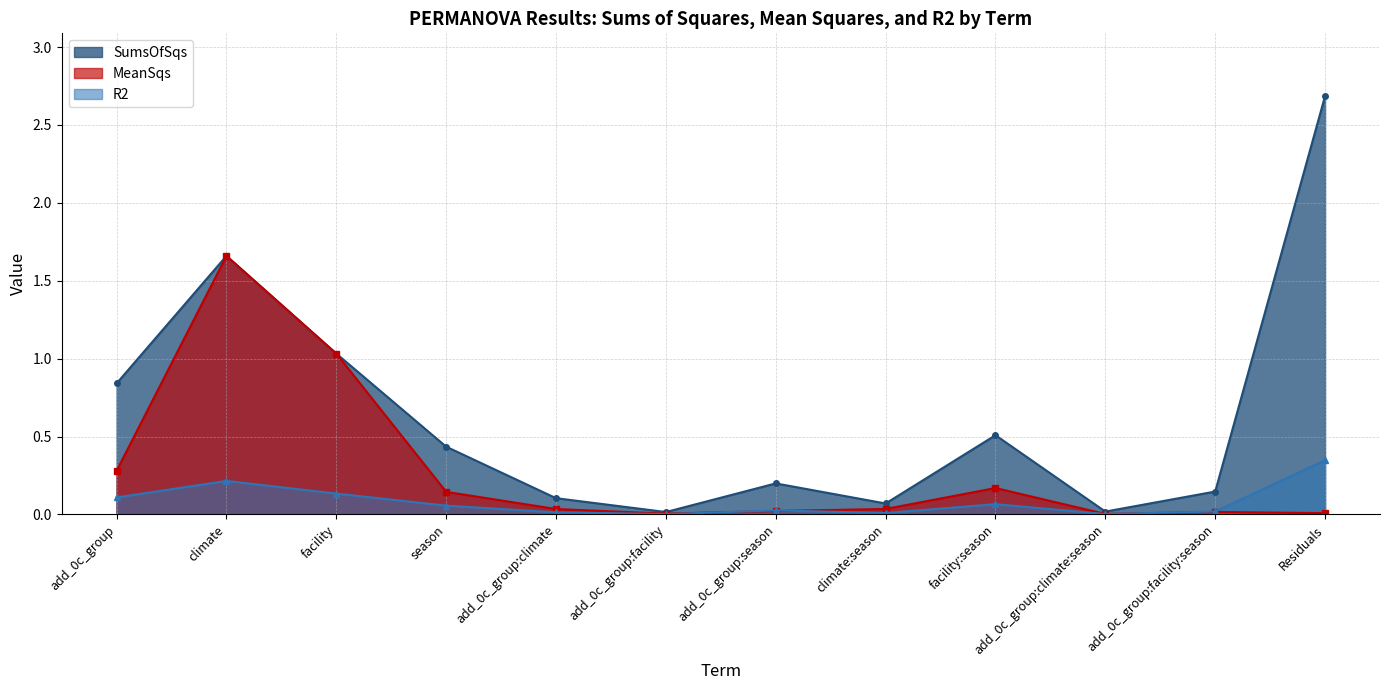

Which series changed the most between add_0c_group:facility and add_0c_group:facility:season?

SumsOfSqs